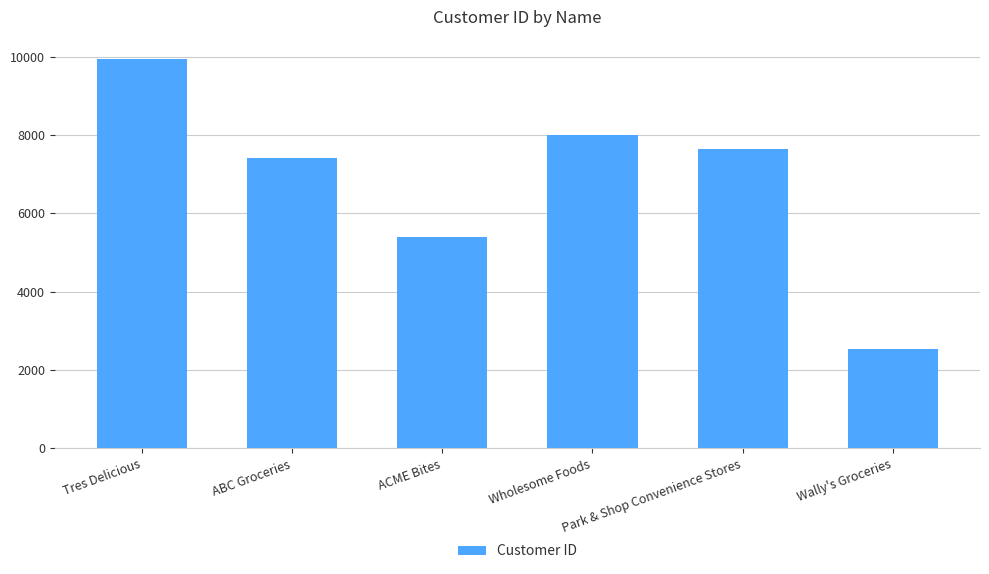

What is the label of the 6th bar from the left?

Wally's Groceries